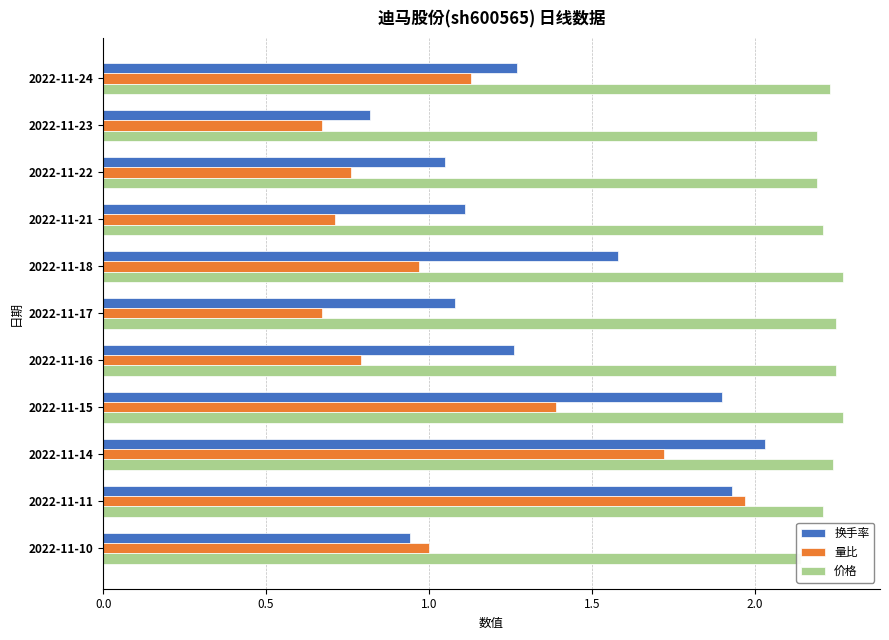

What position from the left is 2.0?

5